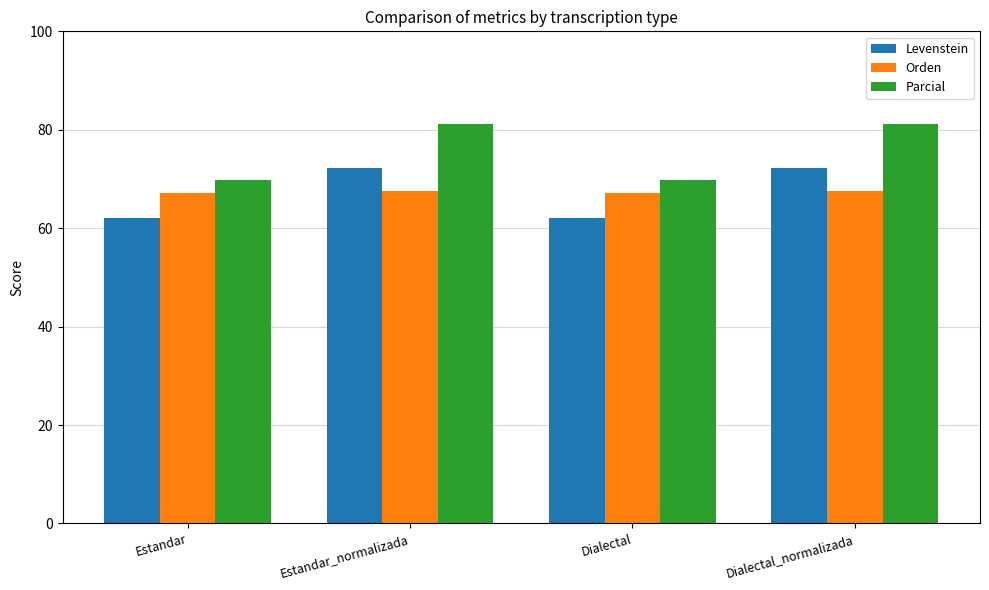

What is the difference between the second highest and second lowest values in the Orden series?

0.3